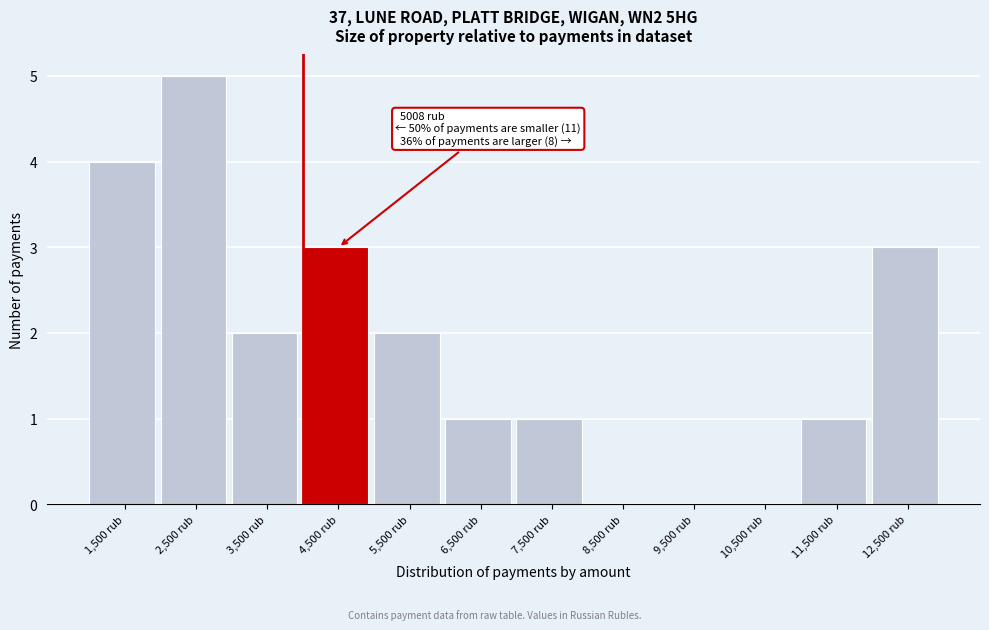

Reading left to right, what are all the values shown in this chart?

1,500 rub=4	2,500 rub=5	3,500 rub=2	4,500 rub=3	5,500 rub=2	6,500 rub=1	7,500 rub=1	8,500 rub=0	9,500 rub=0	10,500 rub=0	11,500 rub=1	12,500 rub=3